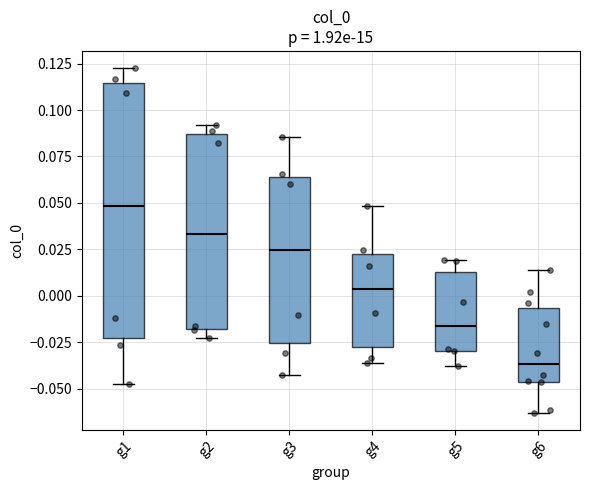

Which box's median line is the highest?

g1